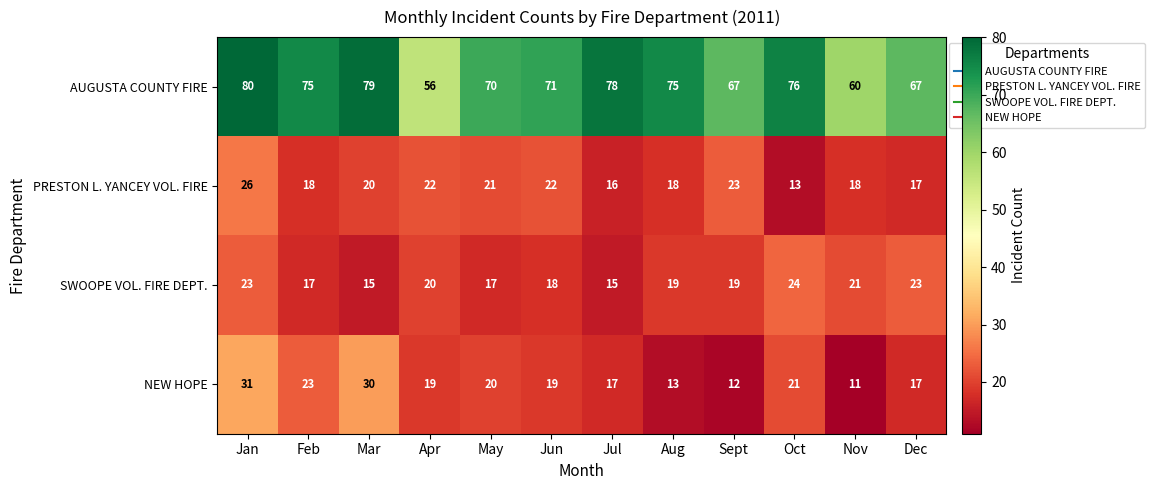

The value of SWOOPE VOL. FIRE DEPT. at Jun is 25. True or false?

False